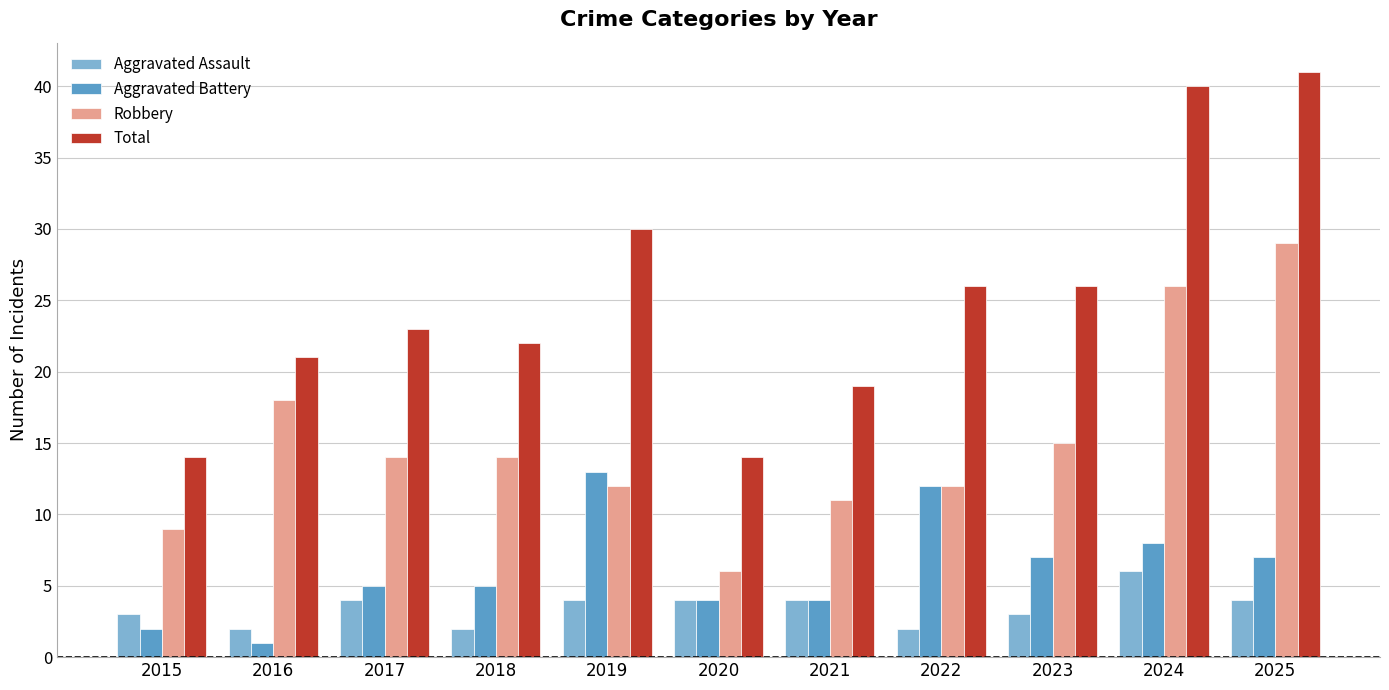

Reading left to right, what are all the values shown in this chart?

Aggravated Assault: 3	2	4	2	4	4	4	2	3	6	4
Aggravated Battery: 2	1	5	5	13	4	4	12	7	8	7
Robbery: 9	18	14	14	12	6	11	12	15	26	29
Total: 14	21	23	22	30	14	19	26	26	40	41